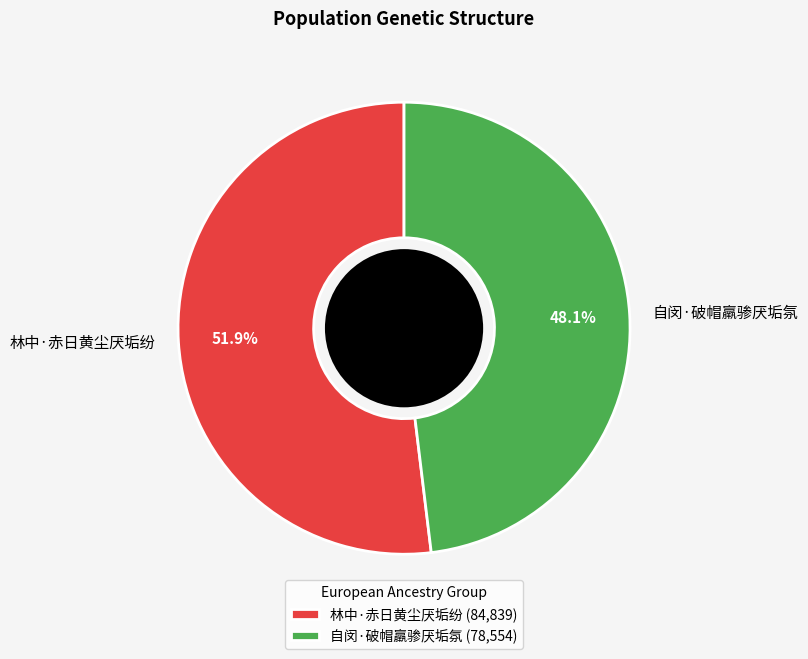

Which category has the biggest portion of the pie?

林中·赤日黄尘厌垢纷